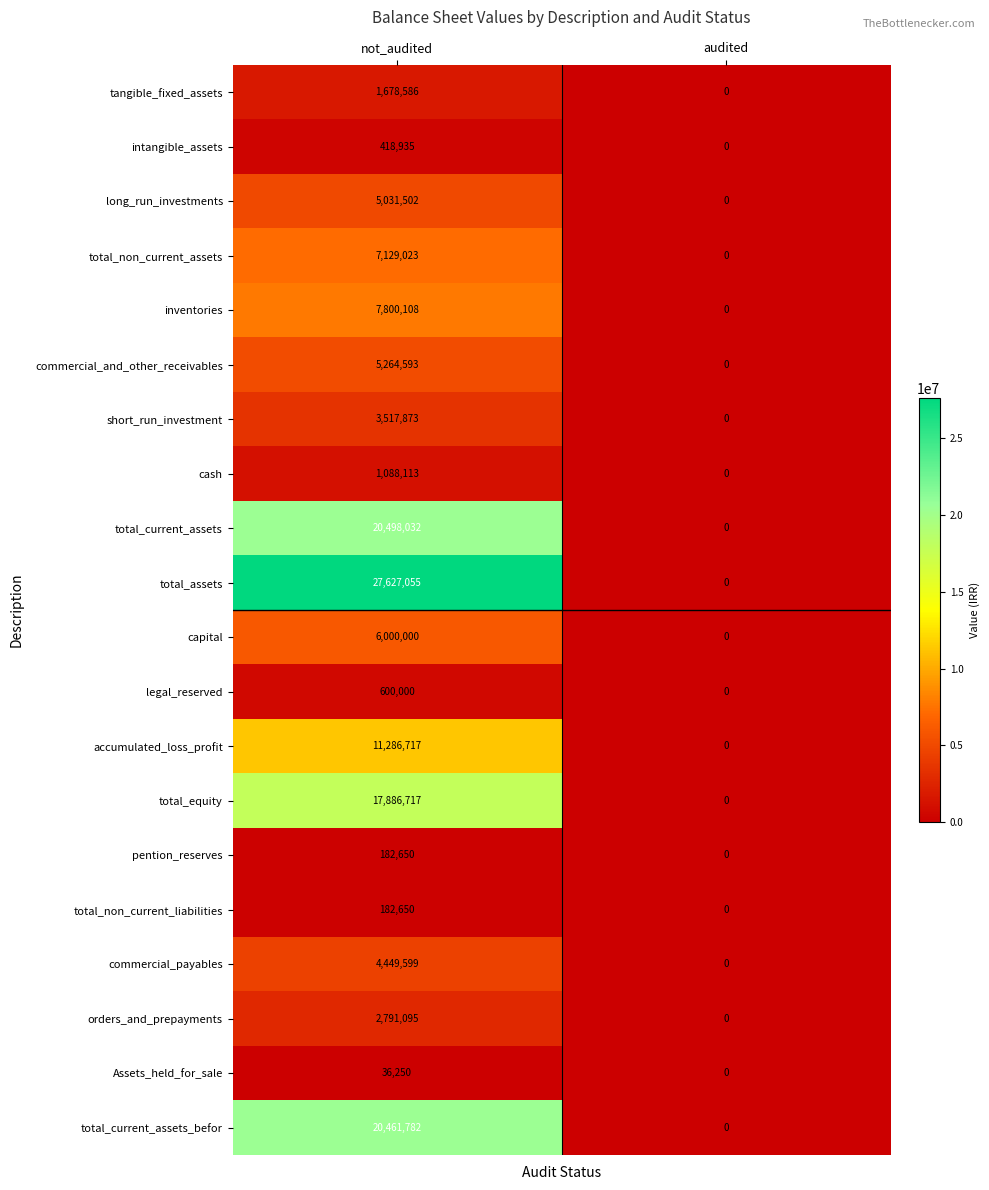

The total_assets series shows -13190055 at audited. True or false?

False